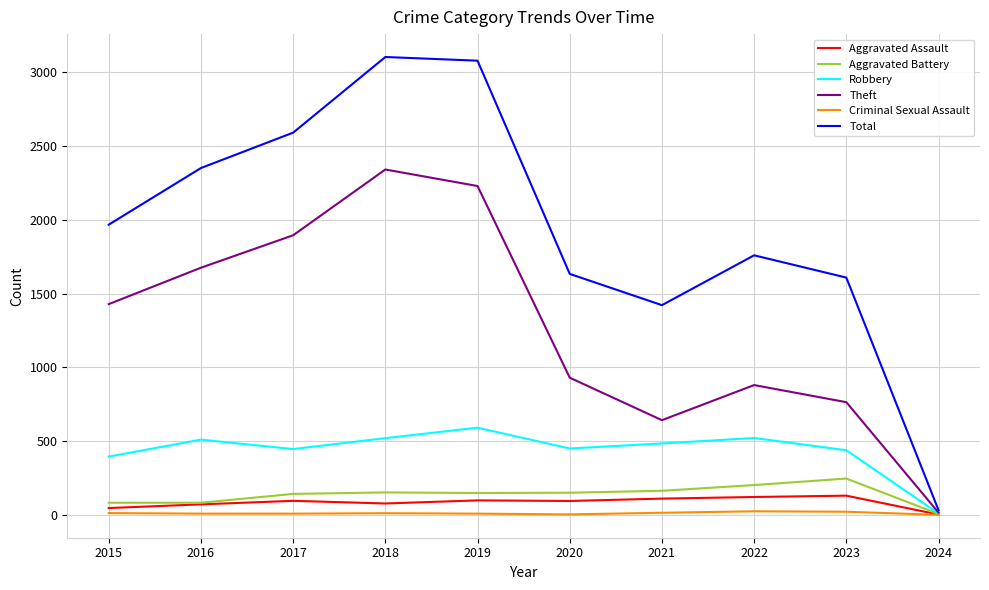

Which series has the widest spread of values?

Total